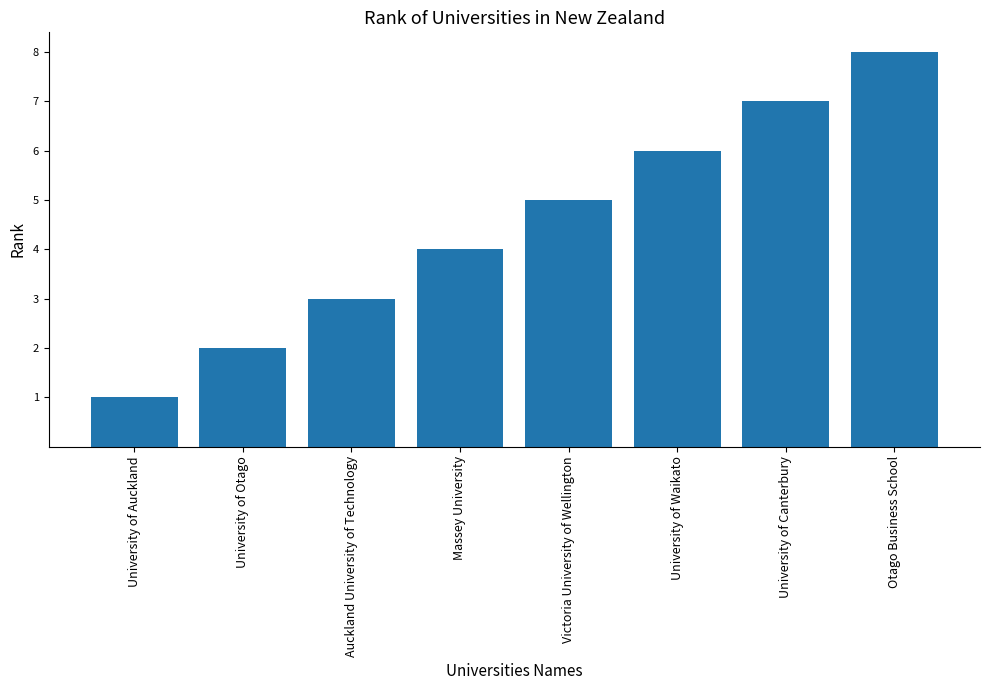

Does the chart contain stacked bars?

No